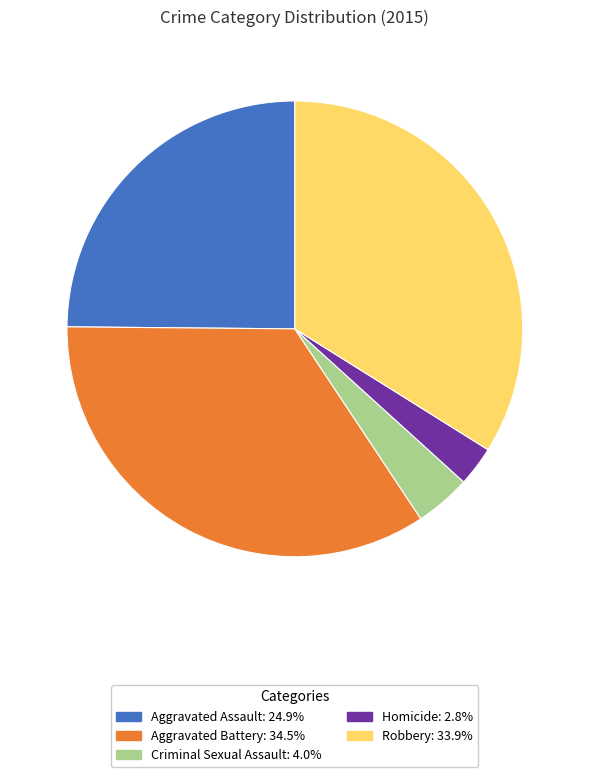

Does Criminal Sexual Assault account for over 50% of the chart?

No